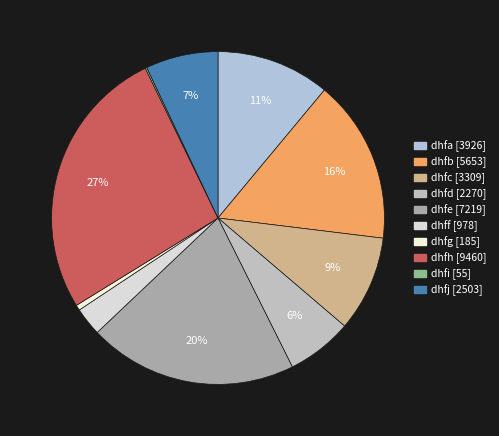

Is the sum of dhfh and dhfa greater than half?

No